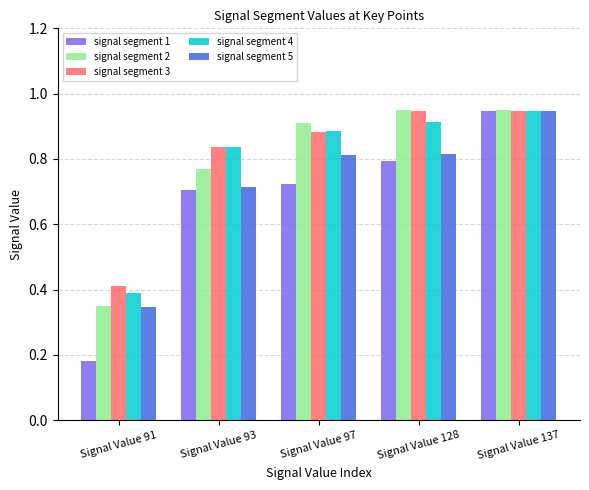

What are all the series names shown in the legend?

signal segment 1, signal segment 2, signal segment 3, signal segment 4, signal segment 5